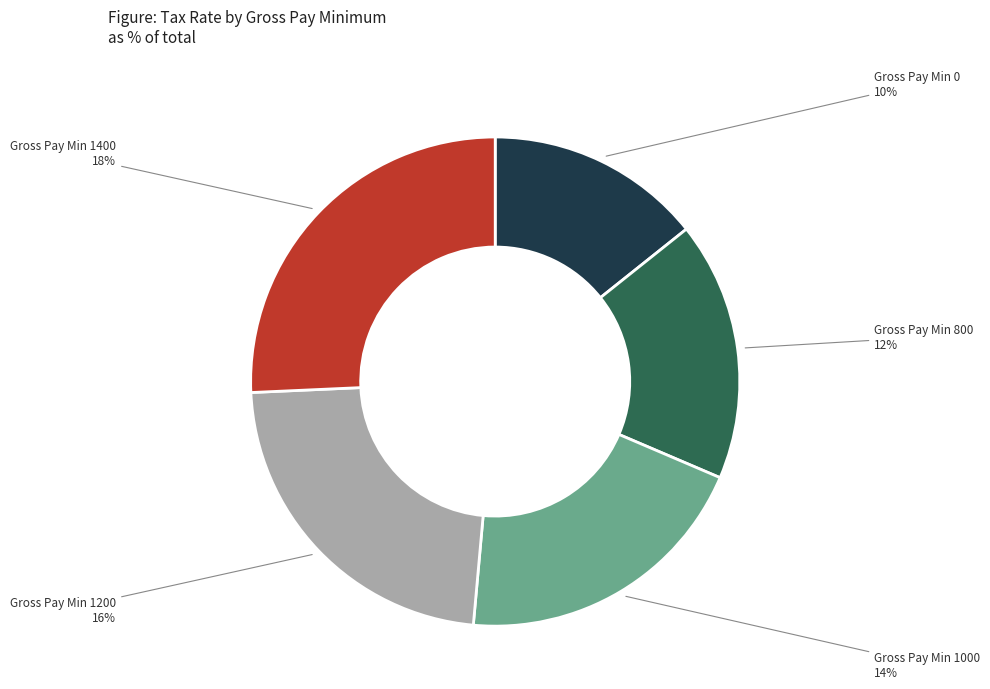

Which slice is the largest?

1400